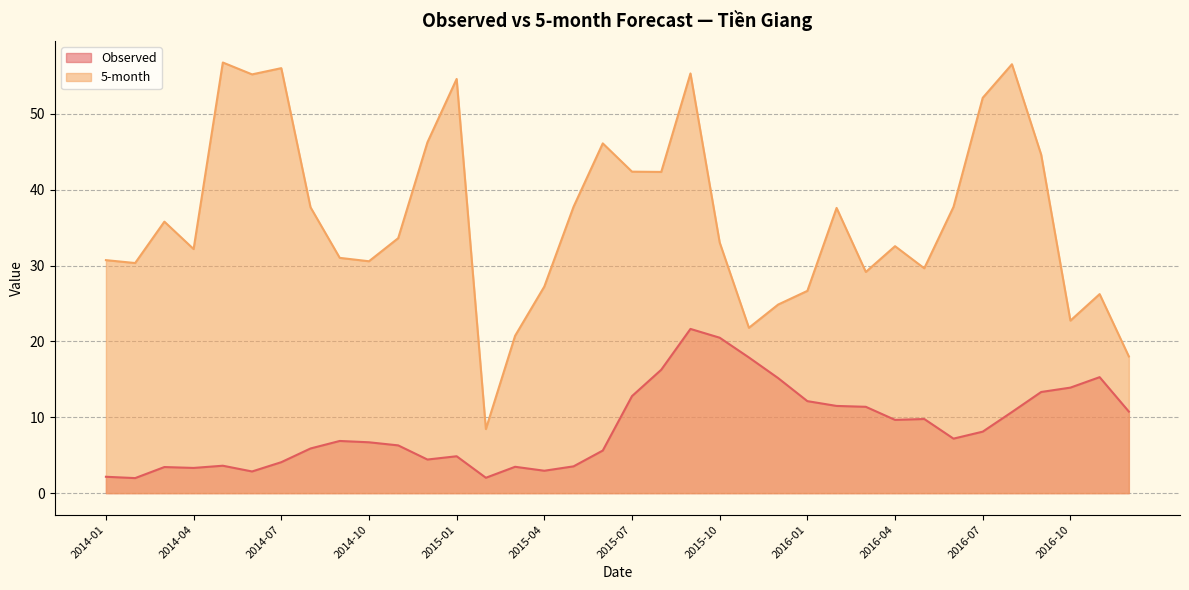

Between 2014-07 and 2015-11, which series saw the biggest shift?

5-month